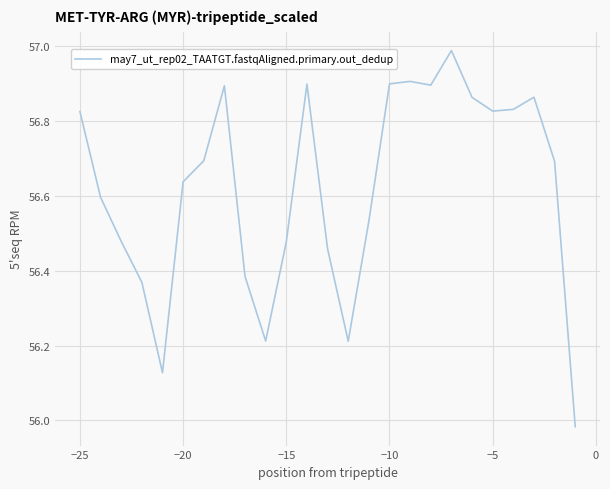

What is the difference between the maximum and minimum values?

1.0